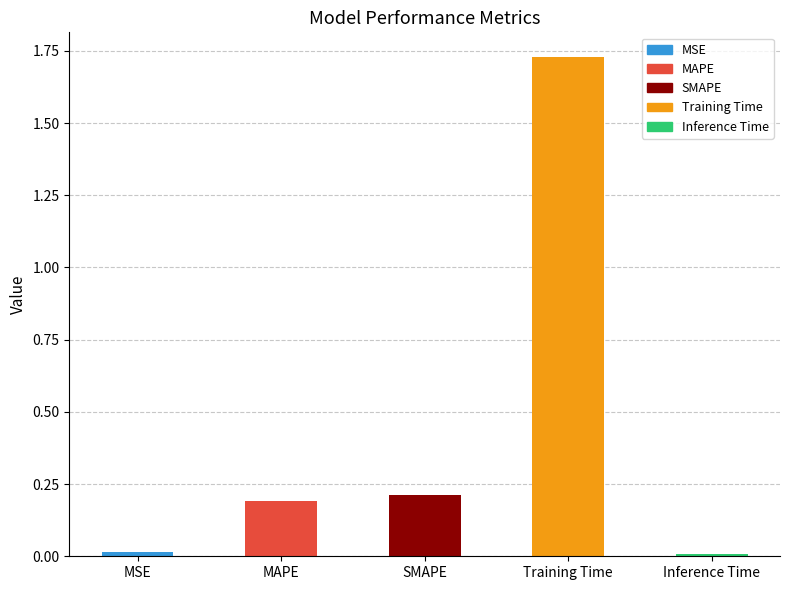

Between Inference Time and SMAPE, which is larger?

SMAPE